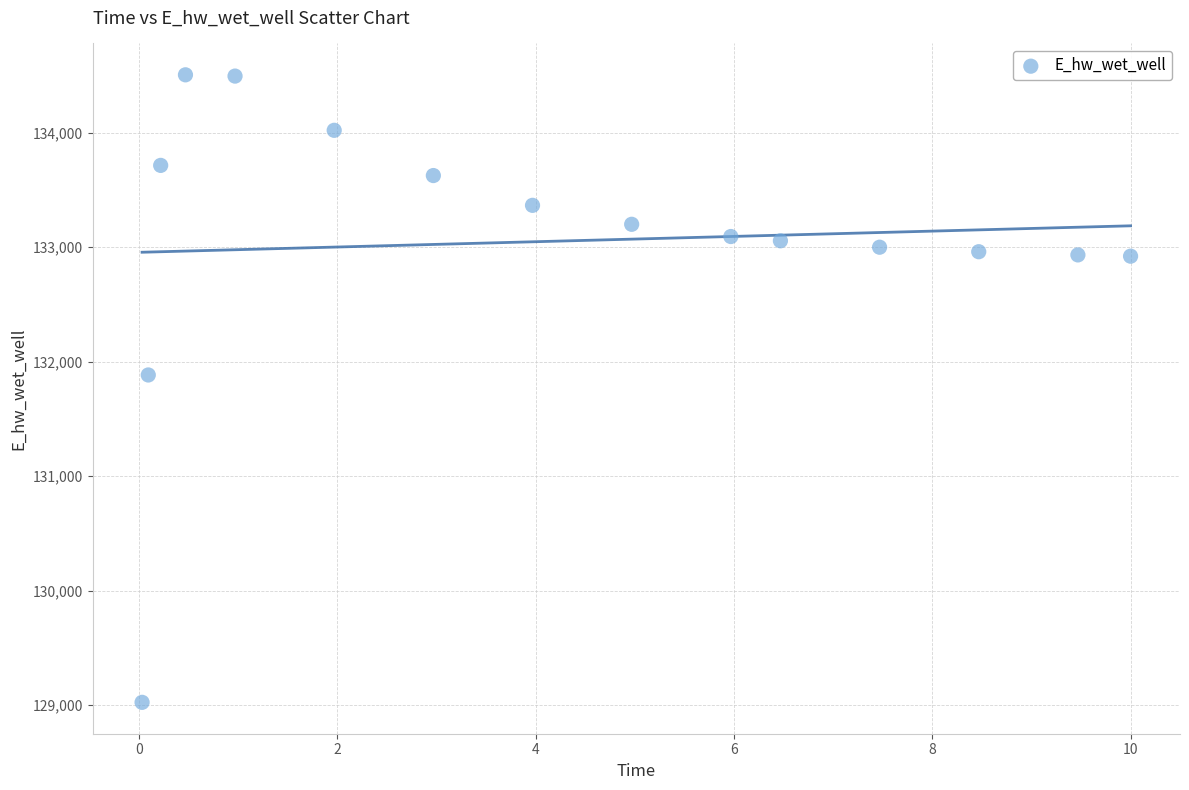

What Y value in the scatter plot is closest to 131765?

131884.7